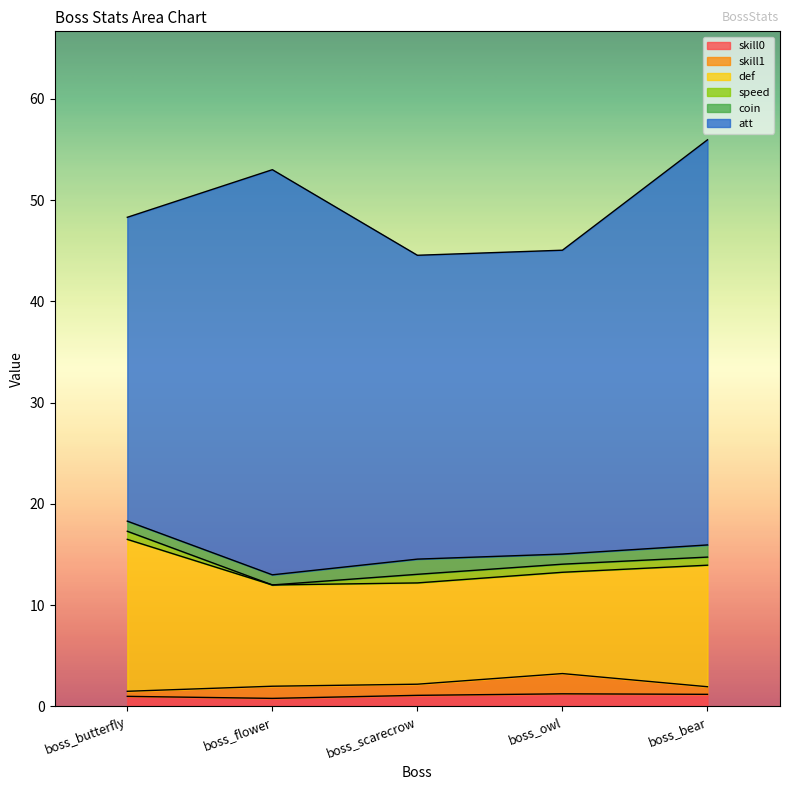

What is the difference between the highest and lowest values at boss_bear?

39.2